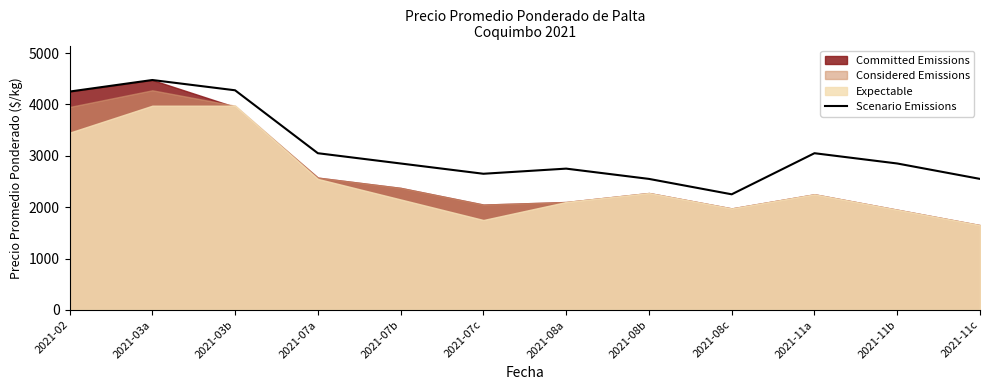

What is the value of the 7th point from the left?

2750